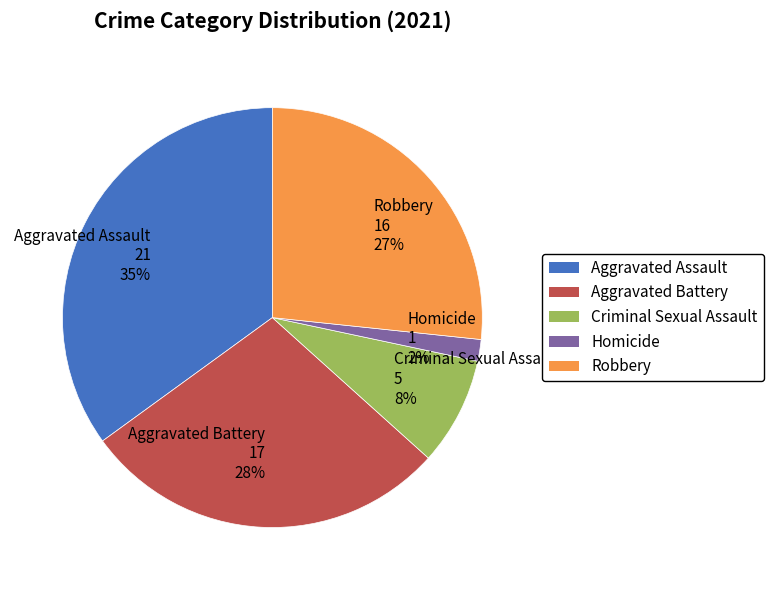

To the nearest percent, what percentage of the pie is Homicide?

2%